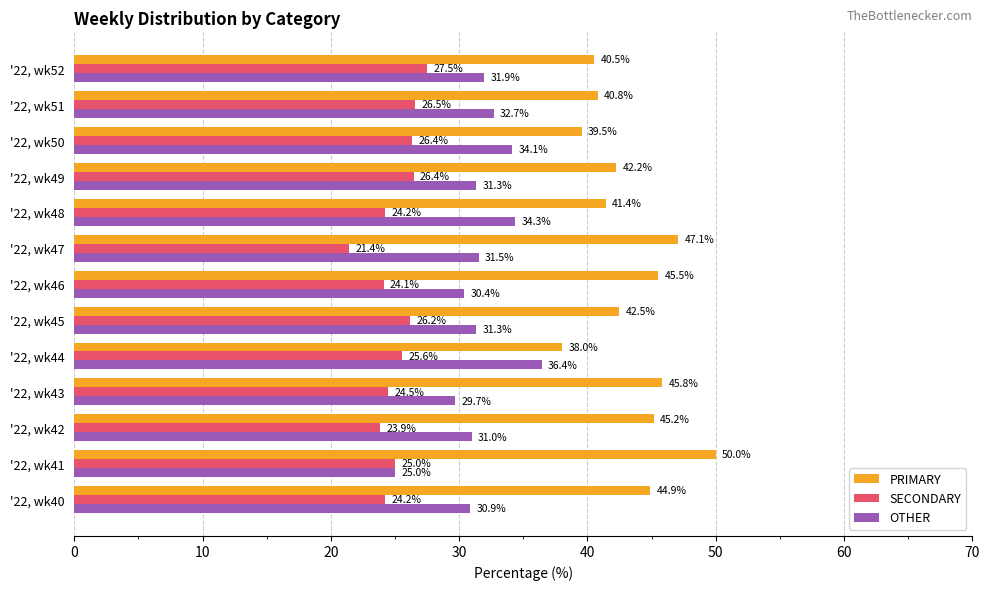

Which series has the largest total across all categories?

PRIMARY